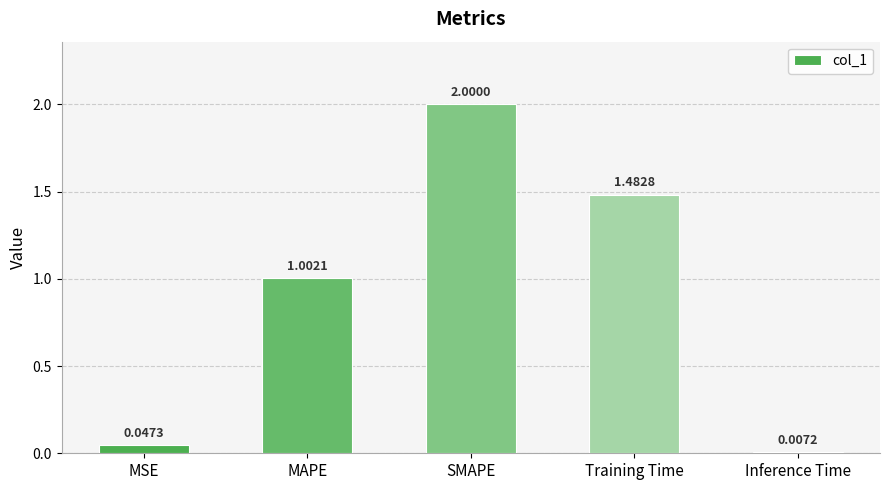

What is the change in value from SMAPE to Inference Time?

-2.0